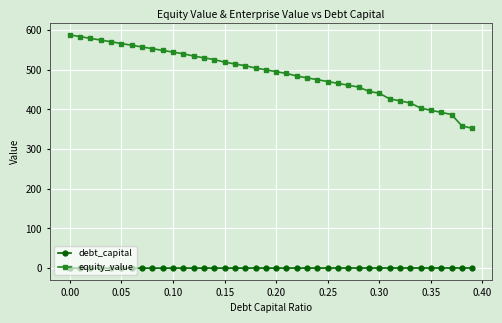

What is the greatest value displayed?

587.6